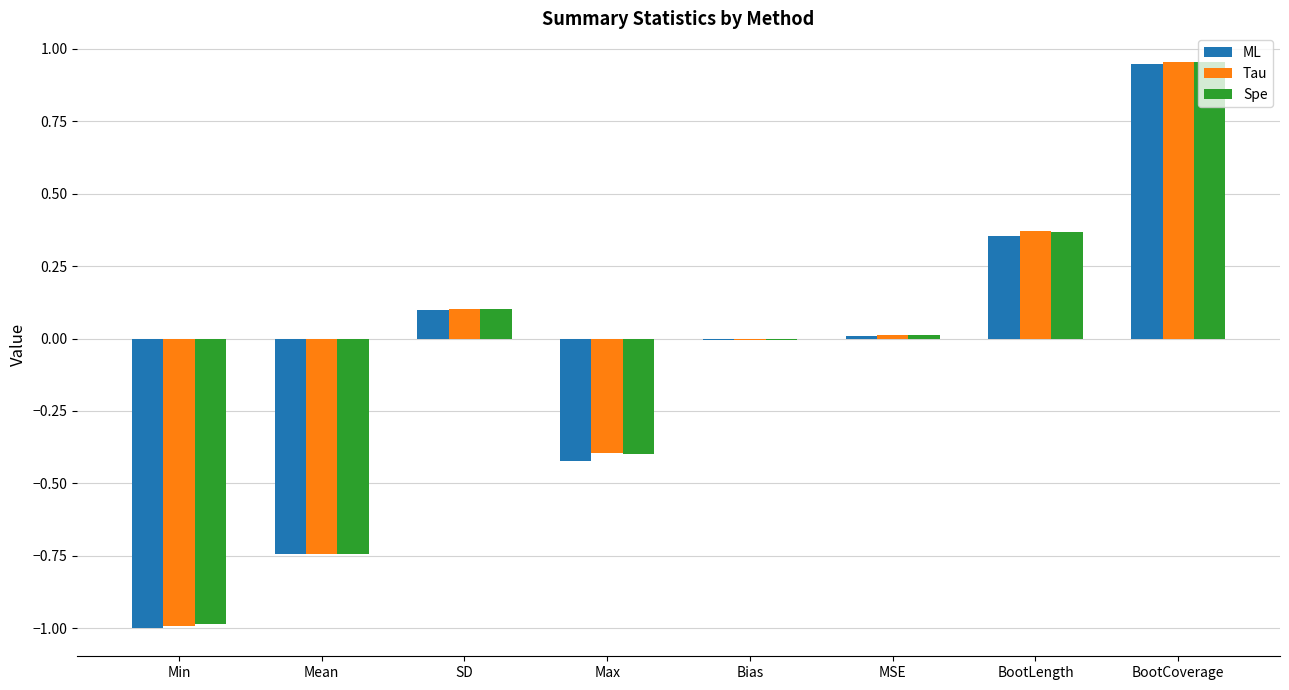

At which category is the sum across all series the highest?

BootCoverage